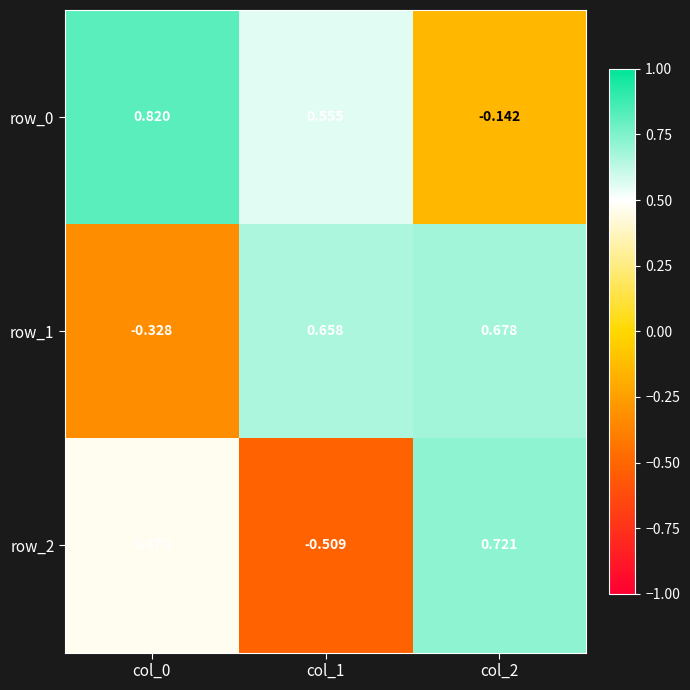

At which category is the sum across all series the highest?

col_2